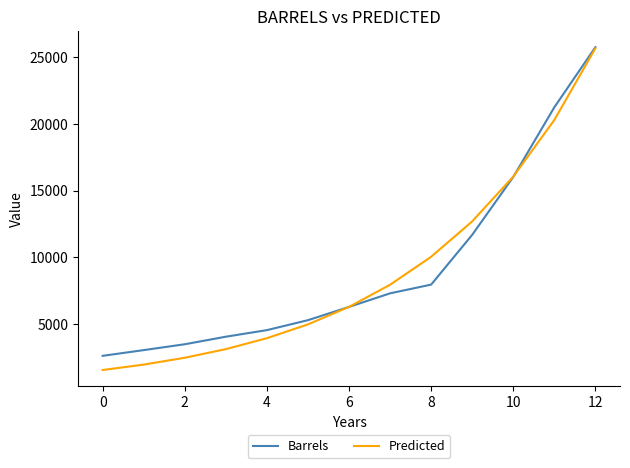

What is the lowest value of the Predicted series?

1531.0